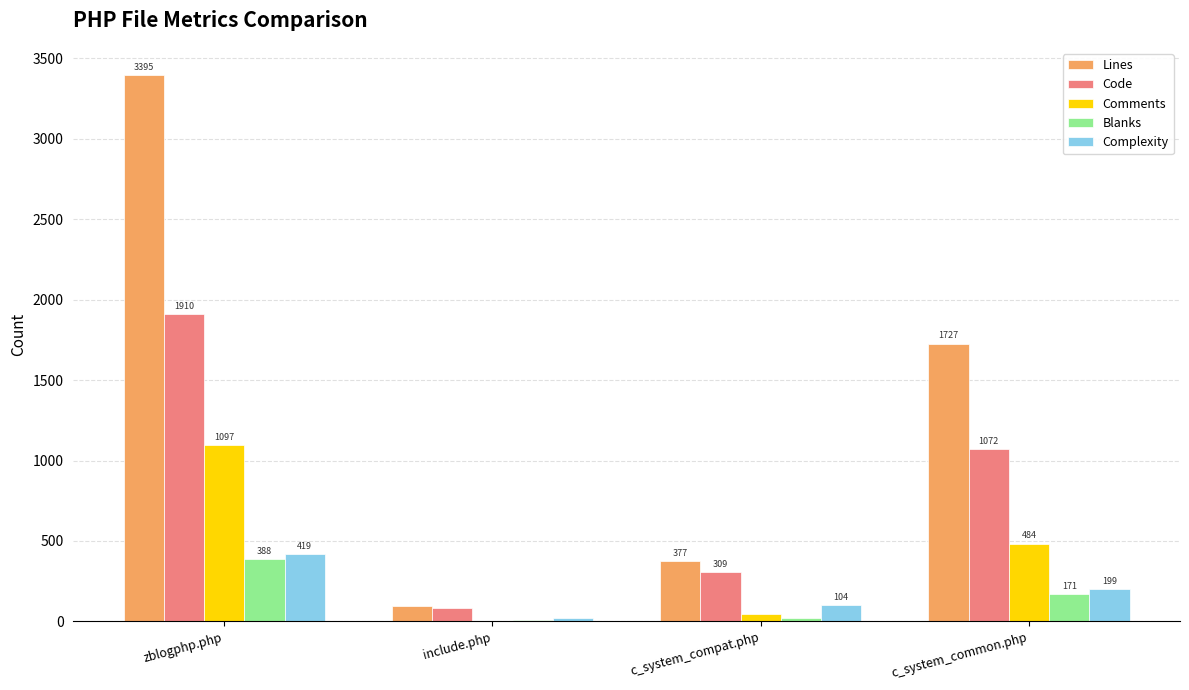

What is the sum of all Blanks values?

588